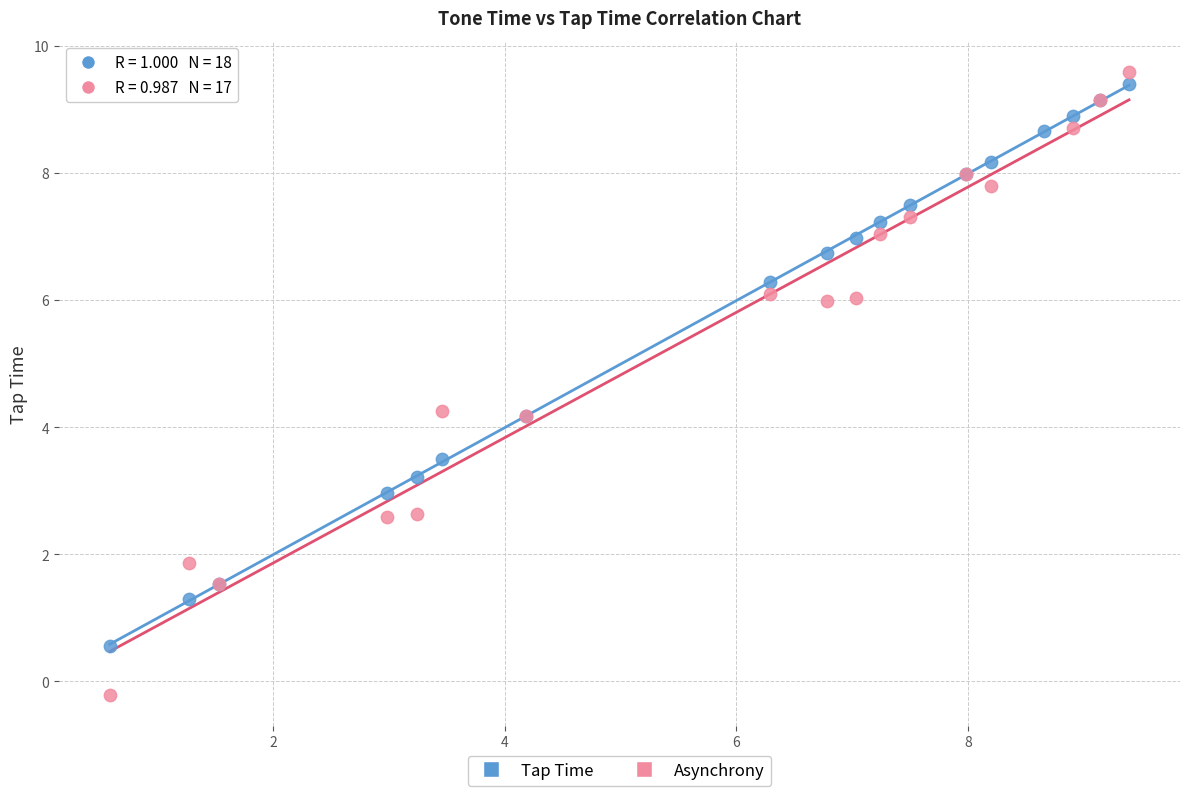

Which series contains the lowest Y value?

Asynchrony